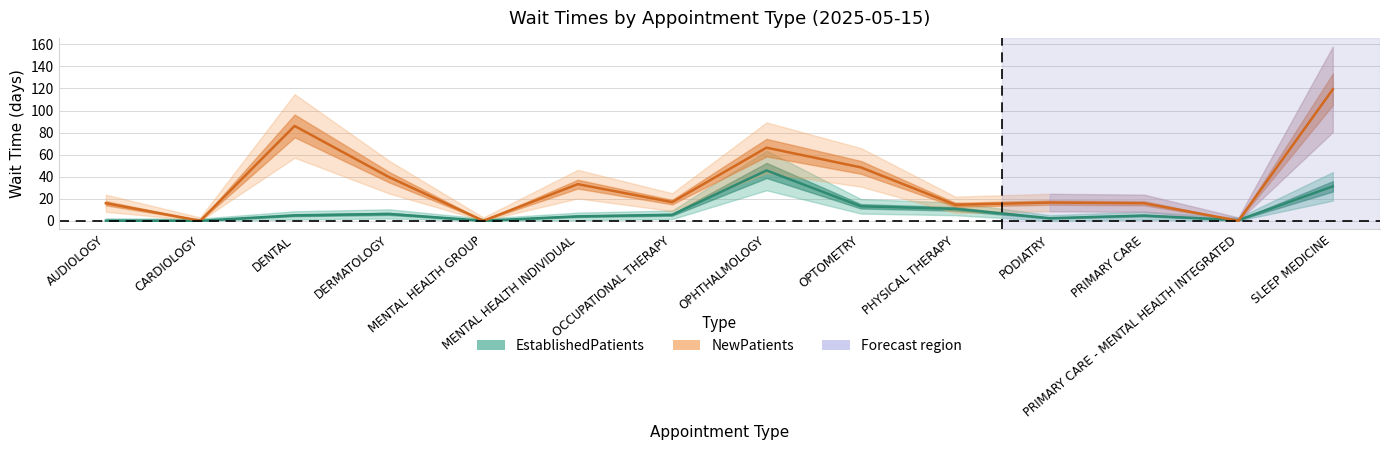

True or false: NewPatients has more than 1 interior local peaks.

True